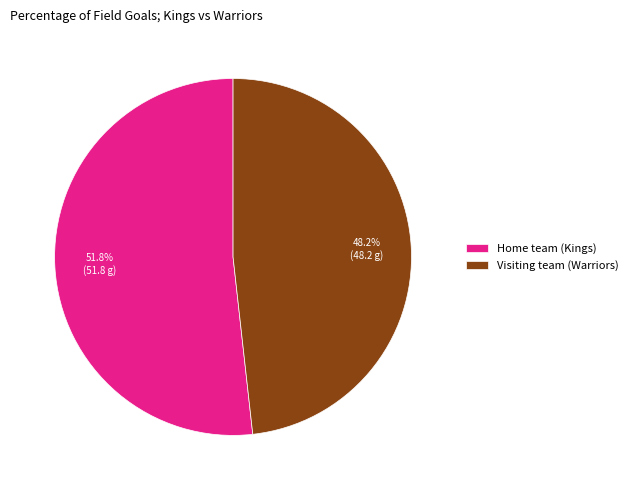

Does Home team (Kings) account for over 50% of the chart?

Yes